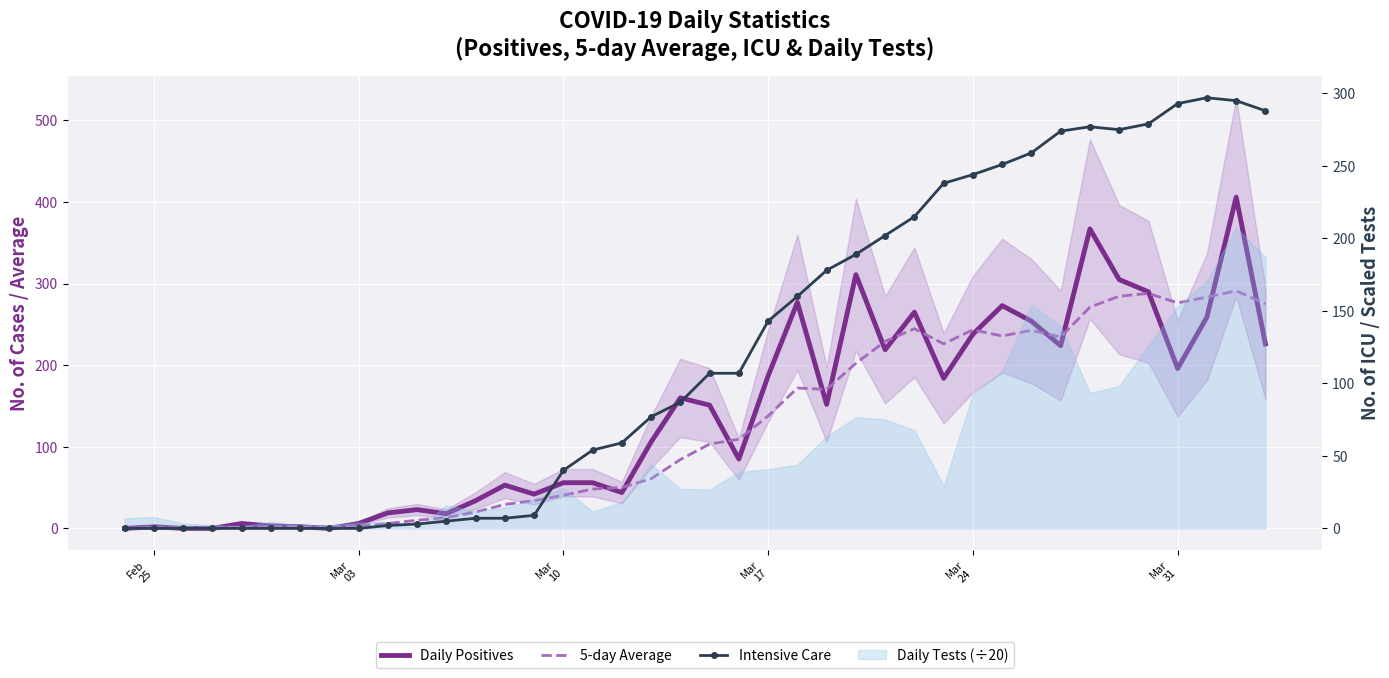

At which label is Daily Positives closest to 203?

Mar 31